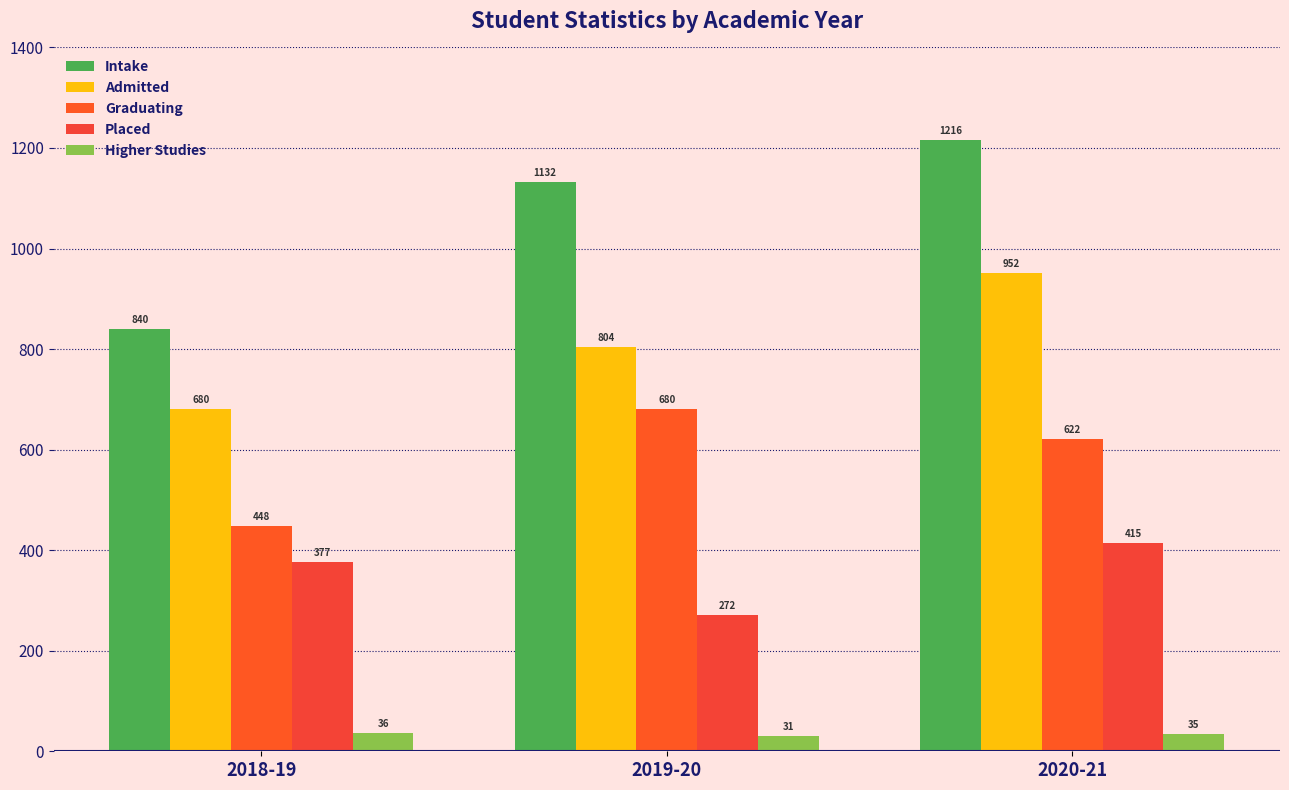

At how many categories does at least one series exceed 698?

3